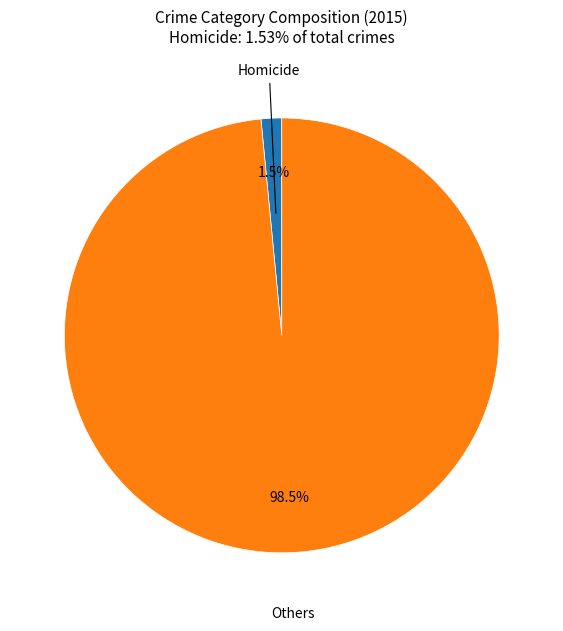

Which has a higher value, Homicide or Others?

Others